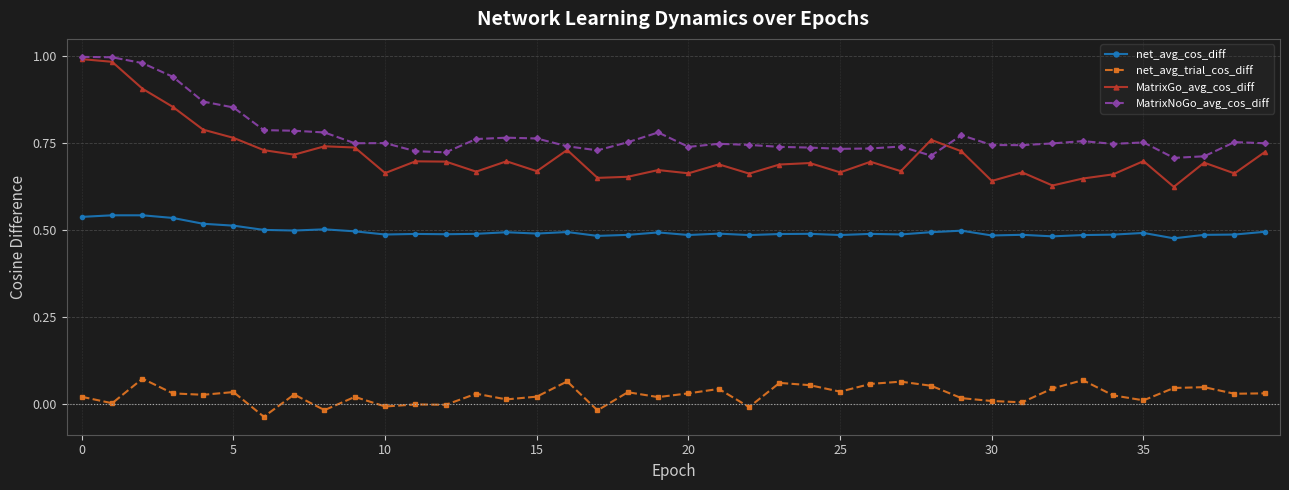

True or false: net_avg_trial_cos_diff has more than 2 points higher than both neighbors.

True